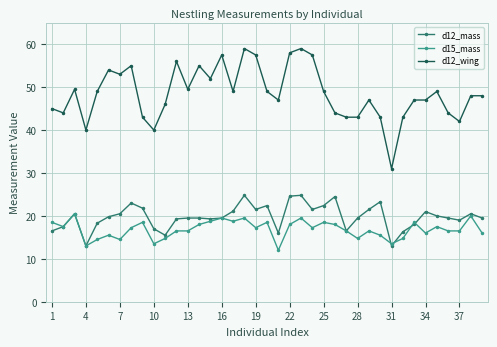

Which series has the largest total across all categories?

d12_wing